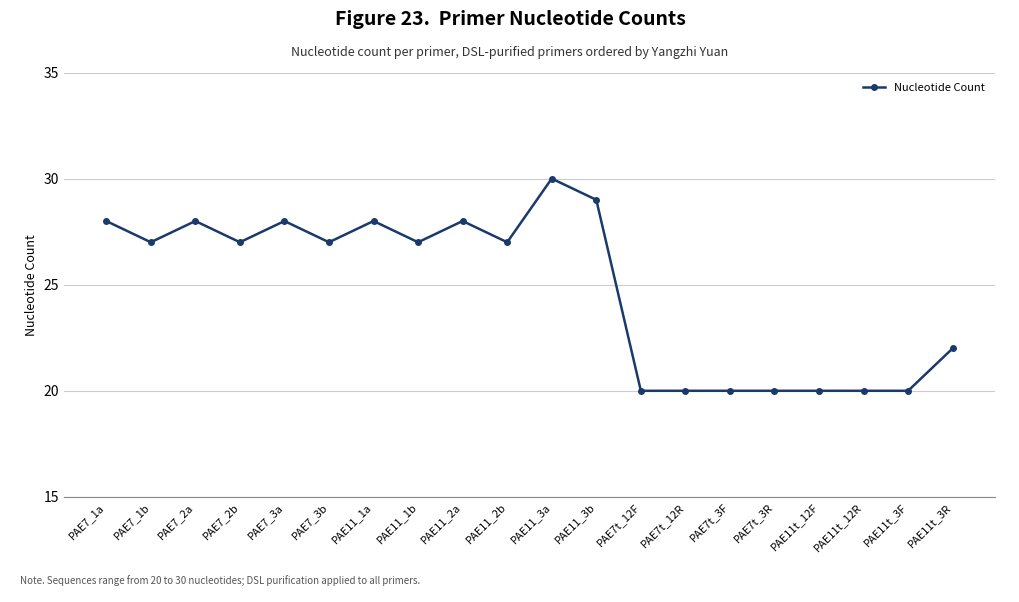

Reading right to left, transcribe all the data shown in this chart.

22	20	20	20	20	20	20	20	29	30	27	28	27	28	27	28	27	28	27	28